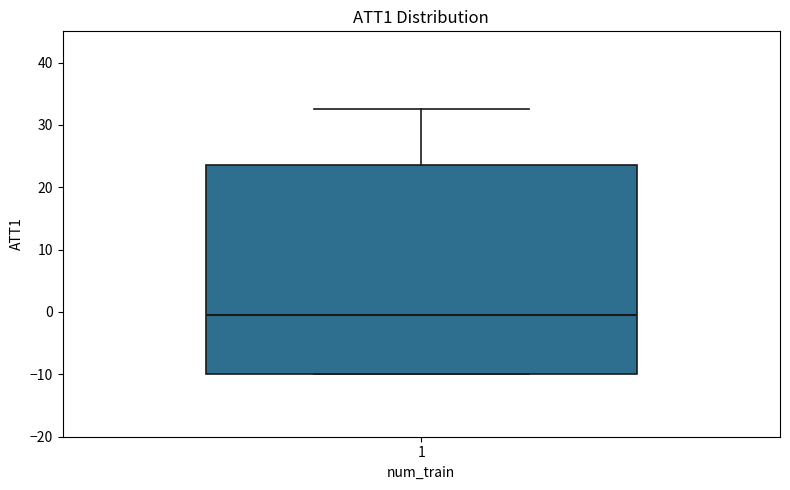

Where does the upper whisker of the box at x = 1 end on the y-axis? The values are not printed on the chart, so give them approximately, as read against the axis.

33